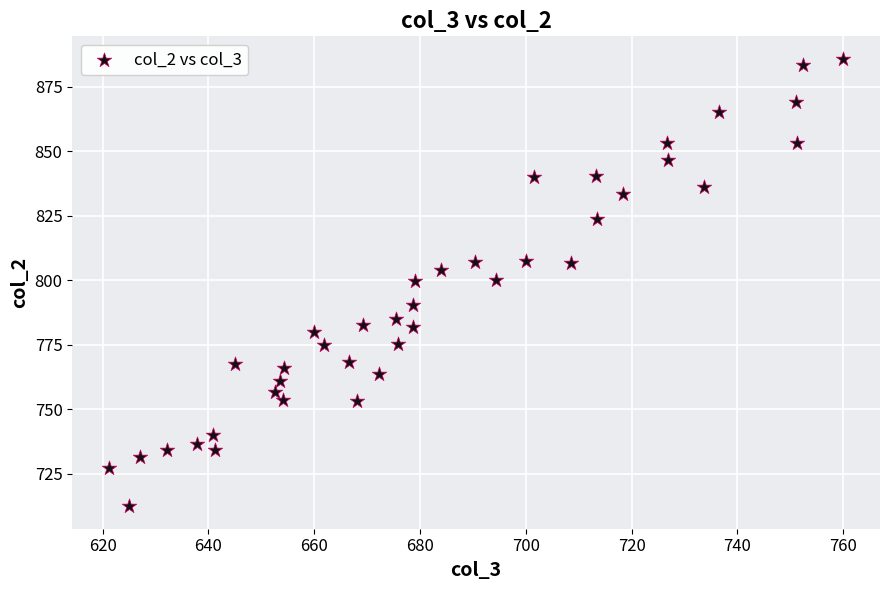

What is the range of X values (max minus min)?

138.8